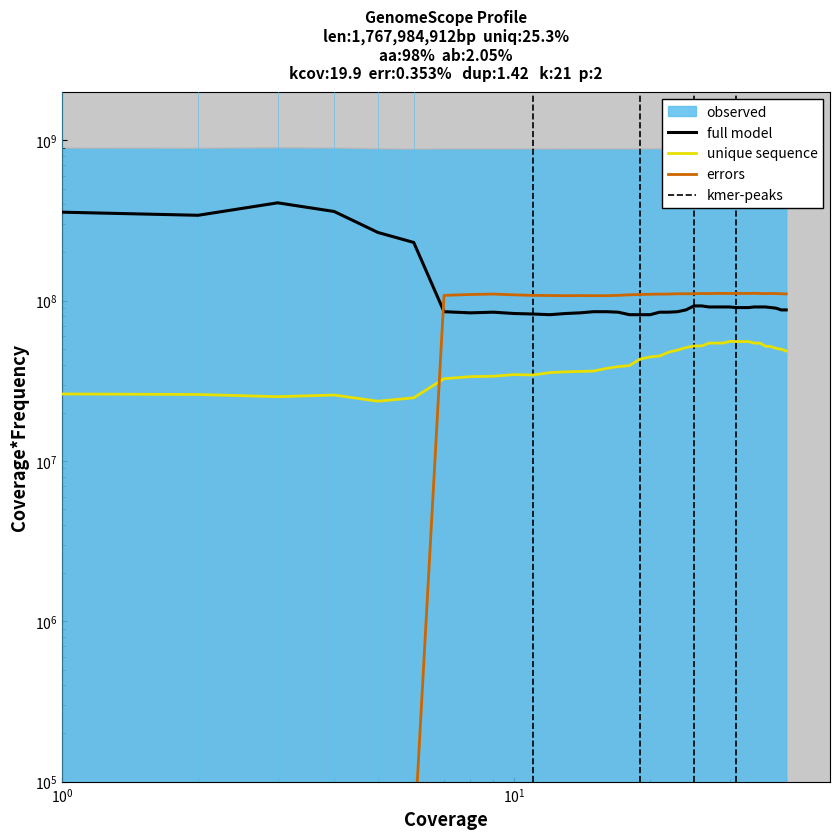

True or false: errors has a value of 56335.4 at $\mathdefault{10^{2}}$.

False